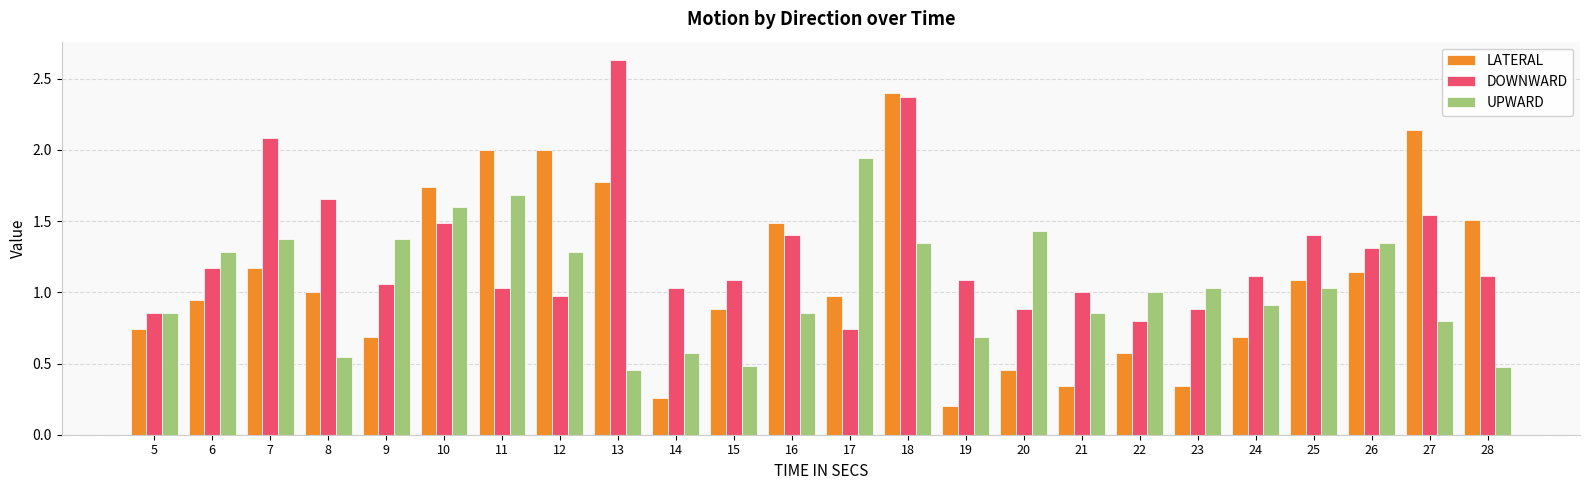

What is the sum of the DOWNWARD values at 7 and 16?

3.5